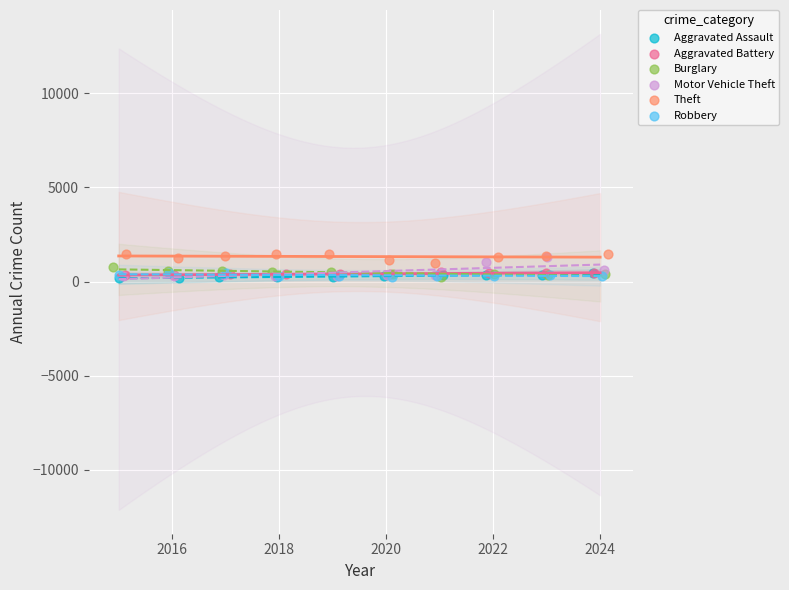

What are all the series names shown in the legend?

Aggravated Assault, Aggravated Battery, Burglary, Motor Vehicle Theft, Theft, Robbery